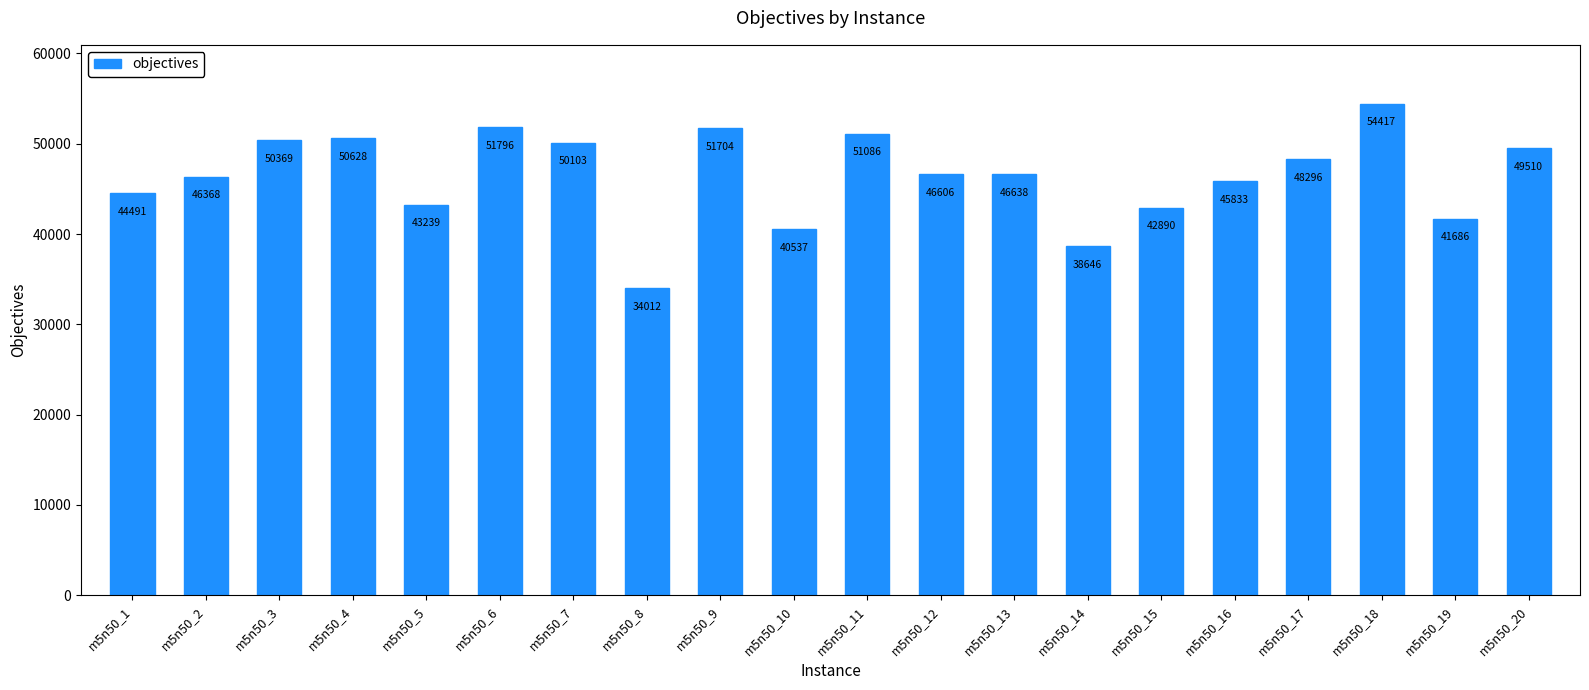

Rank the categories by value from lowest to highest.

m5n50_8, m5n50_14, m5n50_10, m5n50_19, m5n50_15, m5n50_5, m5n50_1, m5n50_16, m5n50_2, m5n50_12, m5n50_13, m5n50_17, m5n50_20, m5n50_7, m5n50_3, m5n50_4, m5n50_11, m5n50_9, m5n50_6, m5n50_18